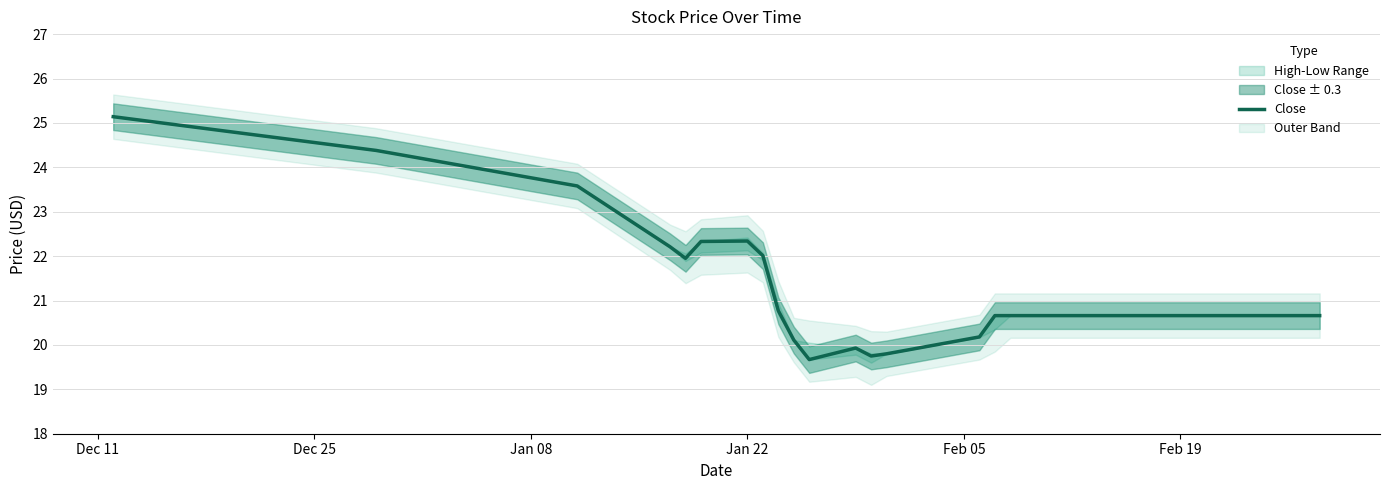

What is the minimum value for Close?

19.7